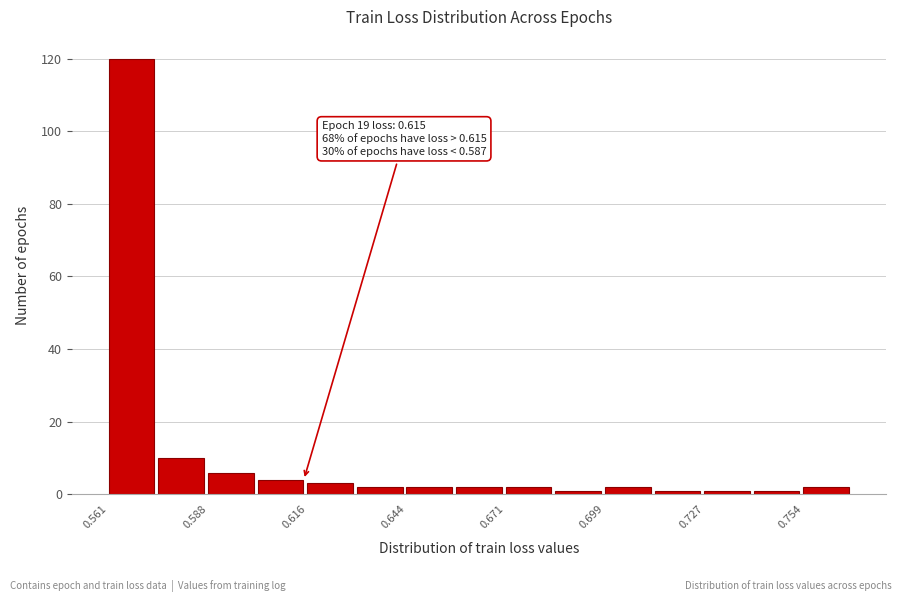

Around what value on the x-axis is the tallest bar? Give the approximate position of its centre, as read against the axis.

0.565